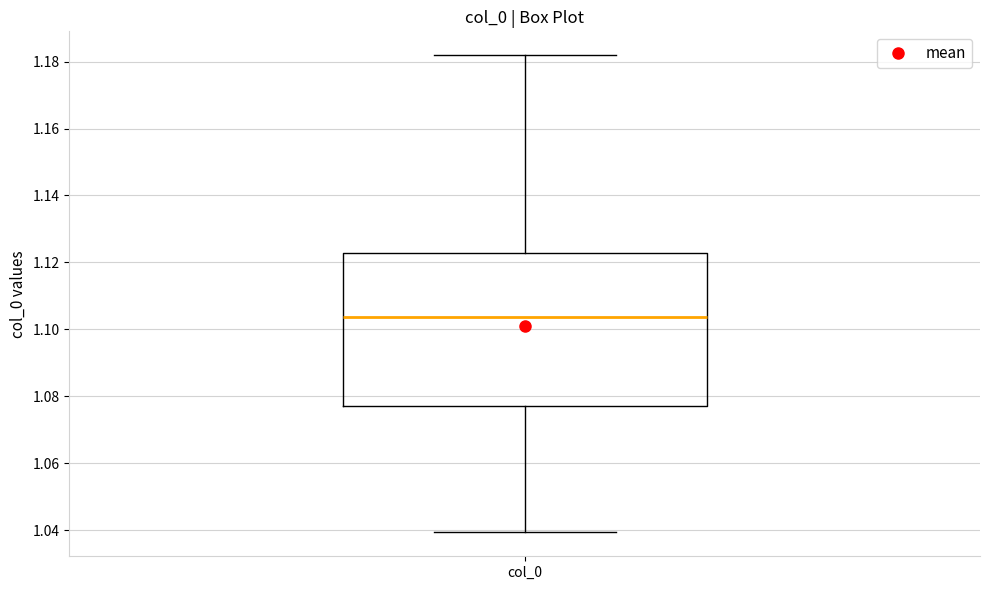

Transcribe this box plot: give where the median line is, the range the box spans, and where the two whiskers end, as read against the y-axis. The values are not printed on the chart, so give them approximately, as read against the axis.

median 1.104, box 1.076 to 1.122, whiskers 1.040 to 1.182